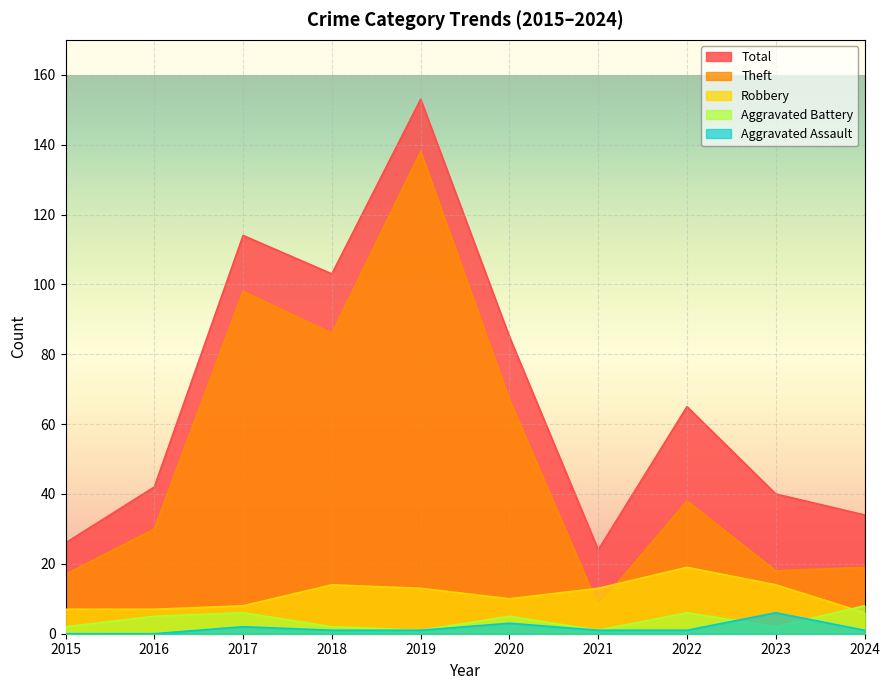

True or false: Aggravated Battery has a value of 2 at 2018.

True